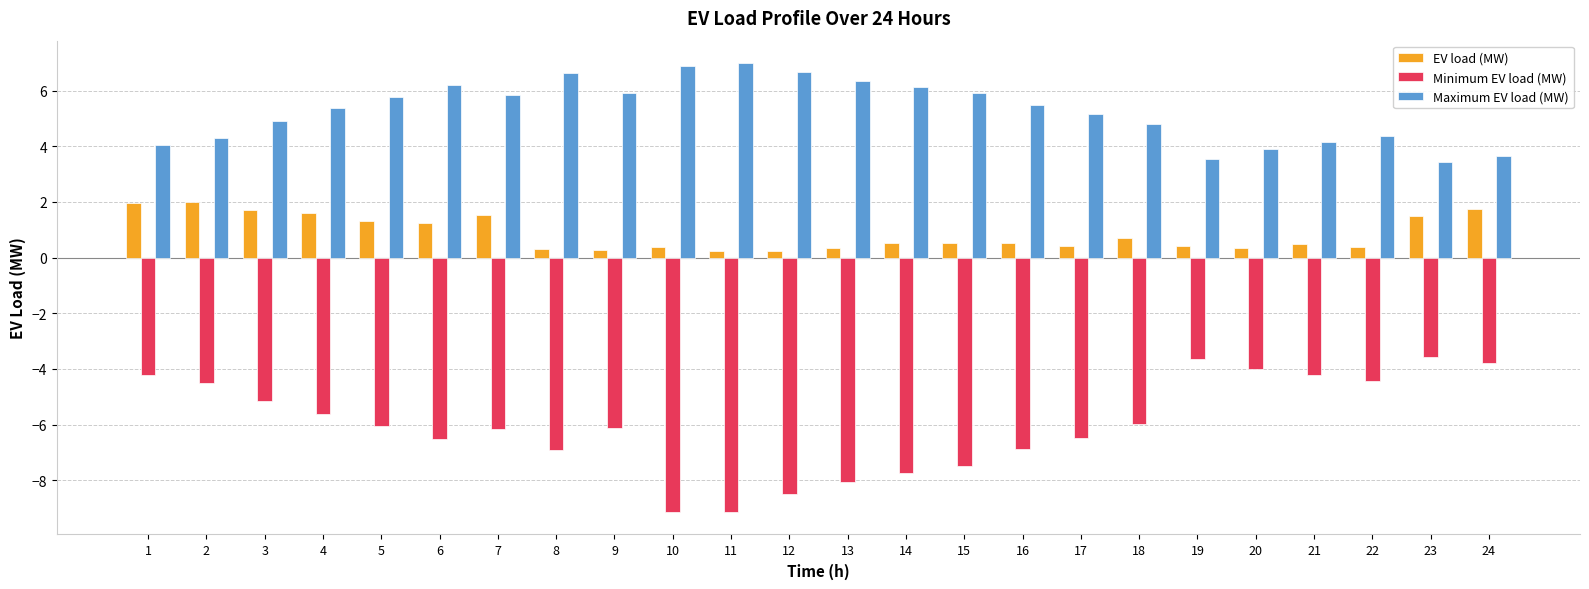

What is the difference between the maximum and minimum values in the Minimum EV load (MW) series?

5.6